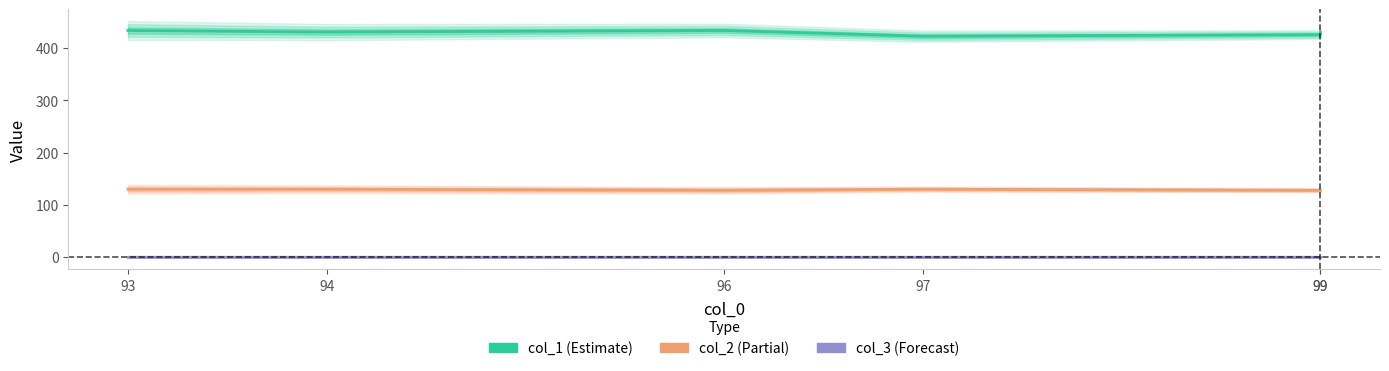

In col_2, how many points are higher than both neighbors (excluding endpoints)?

1